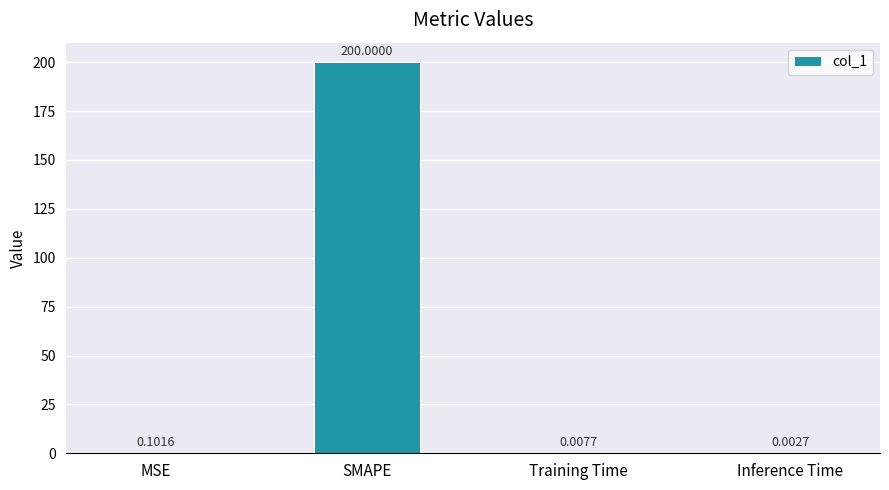

What is the sum of the values at SMAPE and Training Time?

200.0